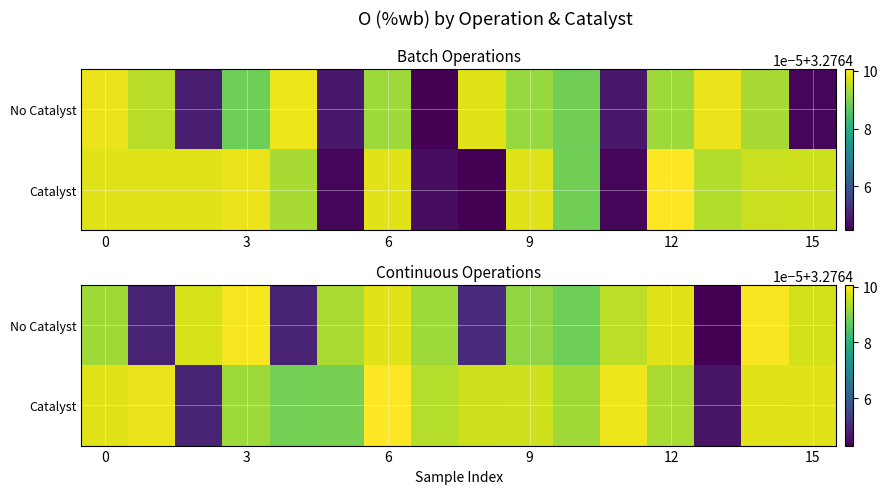

Count the number of categories in the chart.

16